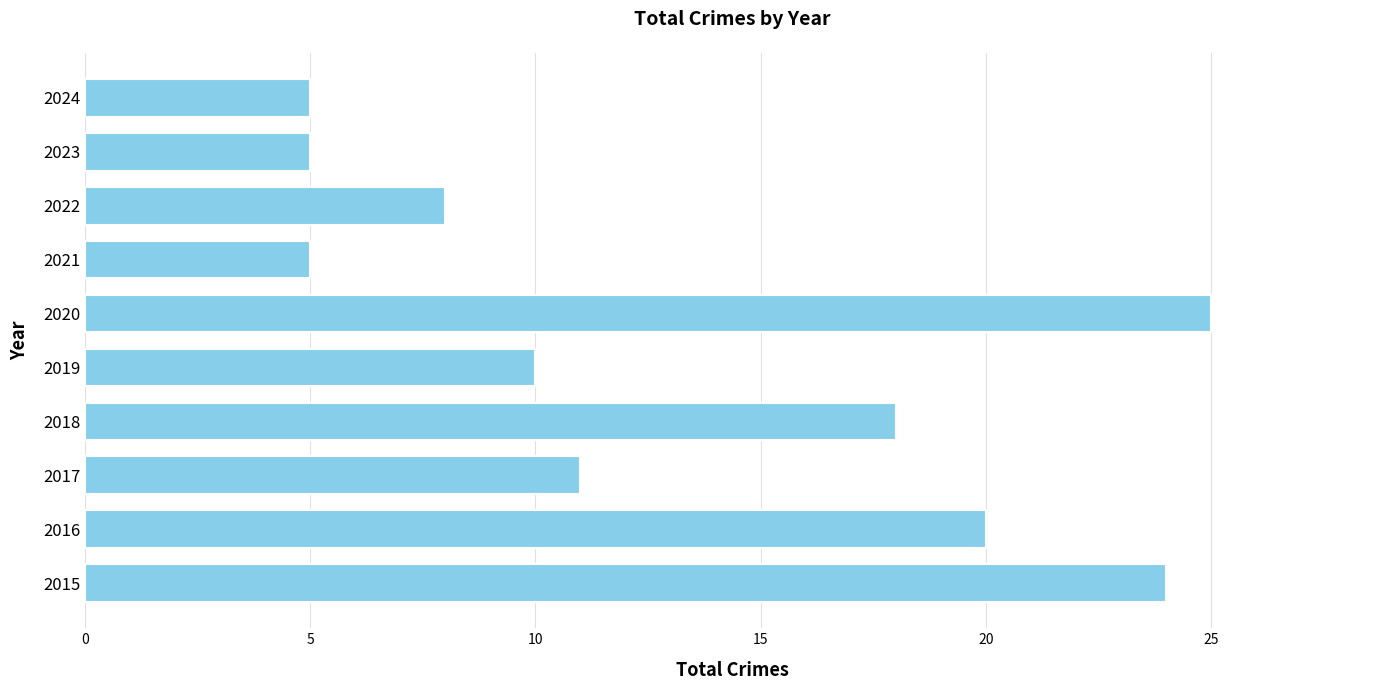

Reading bottom to top, transcribe all the data shown in this chart.

24	20	11	18	10	25	5	8	5	5